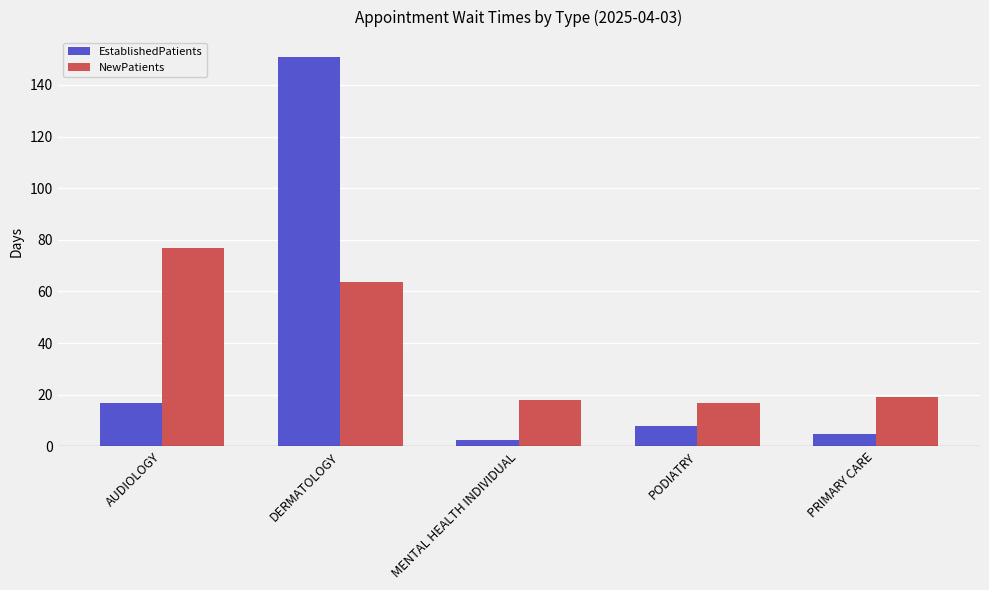

What position from the right is PODIATRY?

2